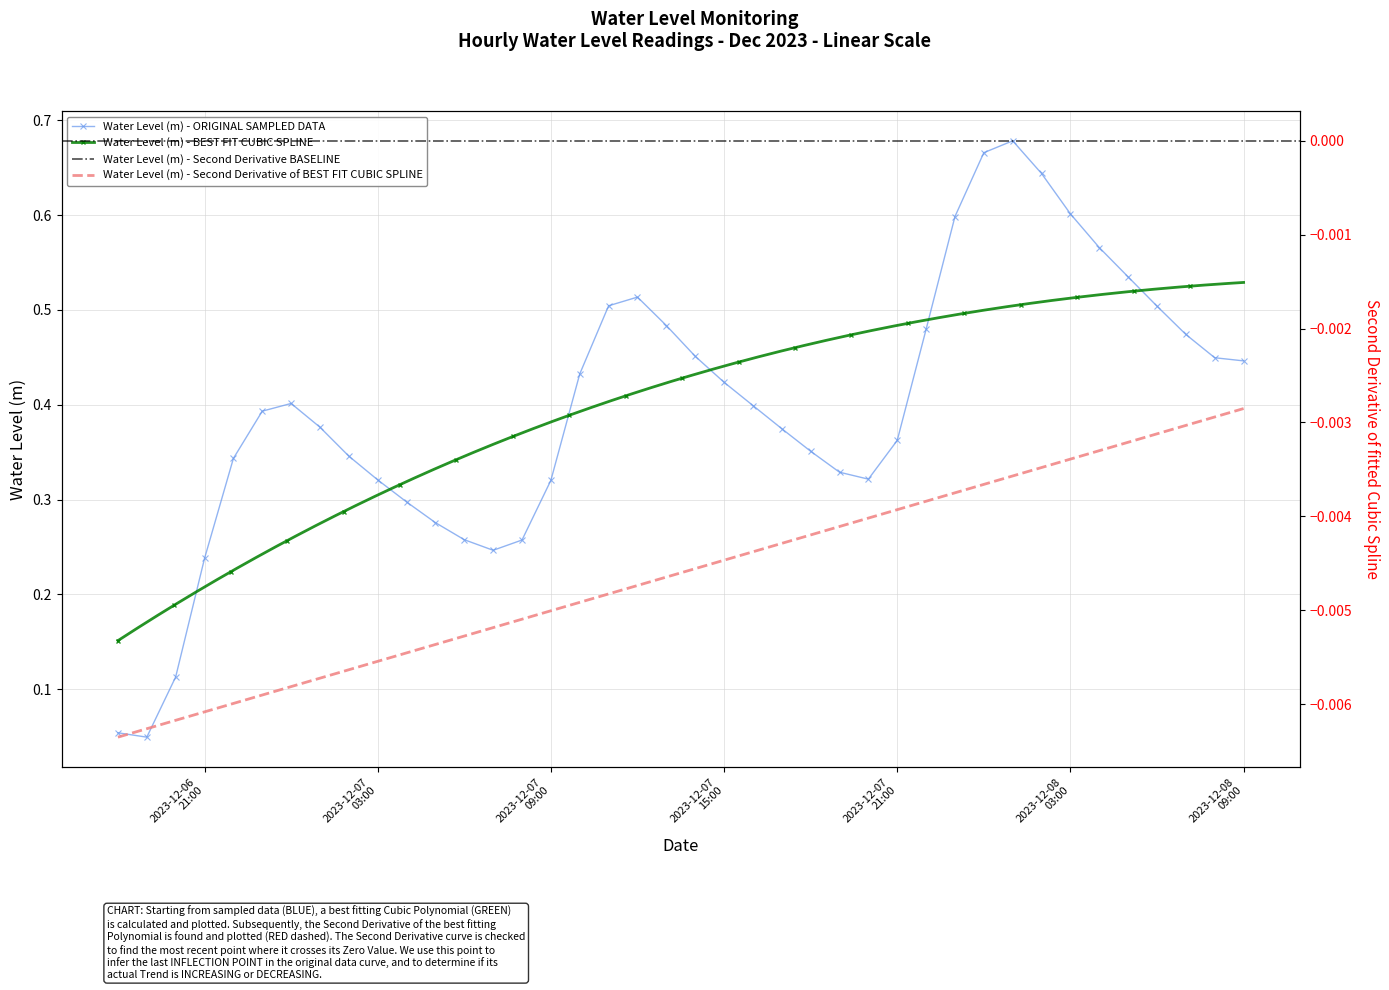

Which category has the highest value across all series?

2023-12-08 01:00:00